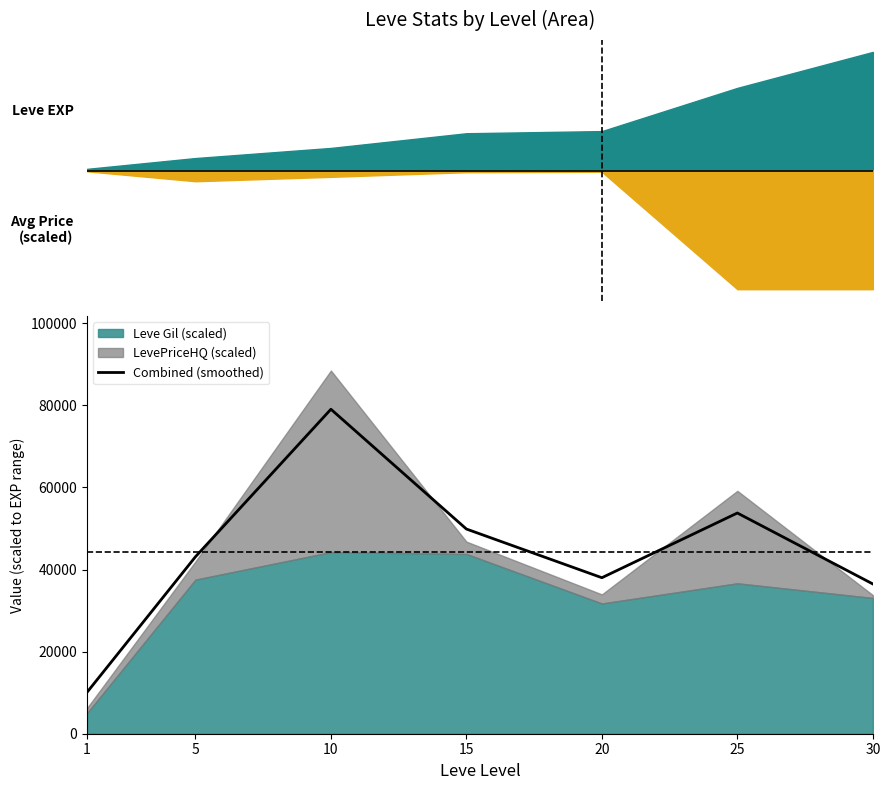

Read the value at 1.

10094.8